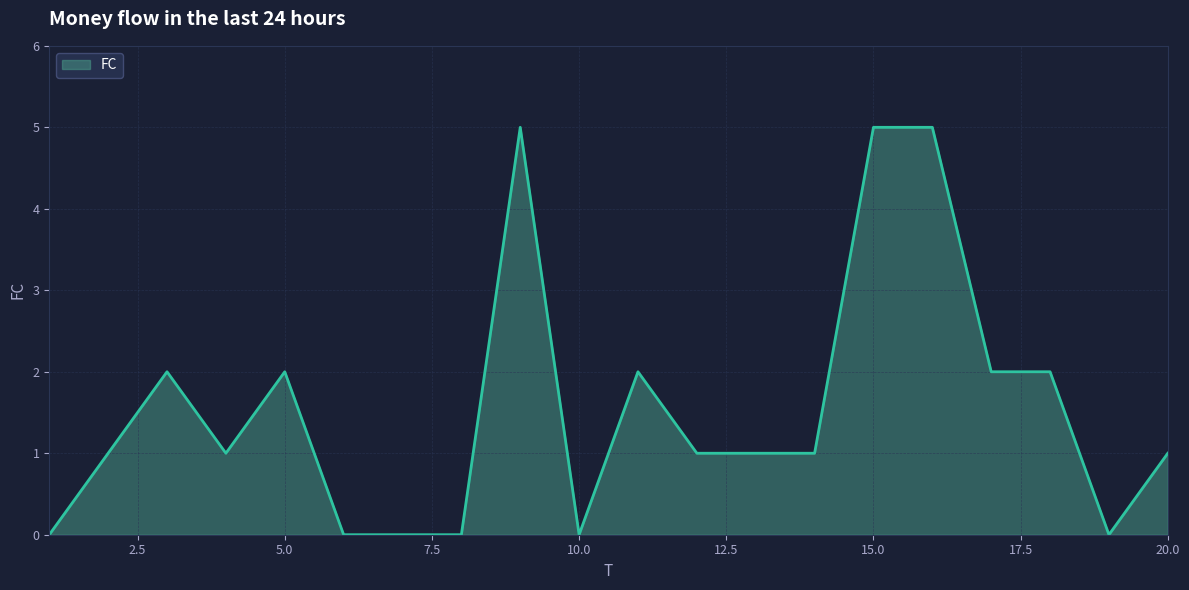

What is the maximum value shown in the chart?

5